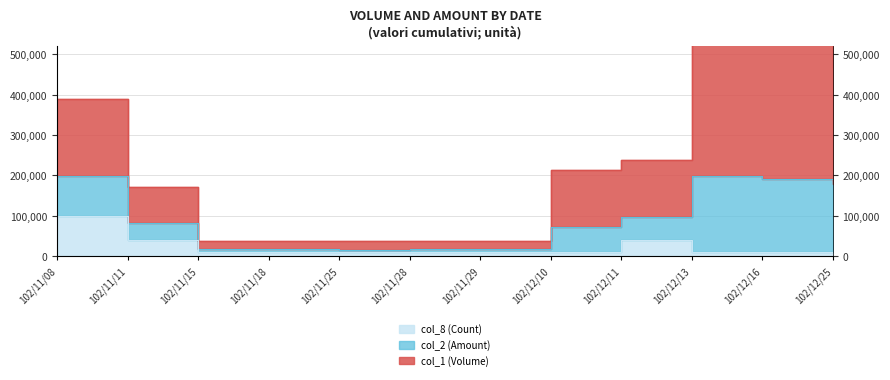

What is the sum of the col_1 (Volume) values at 102/11/28 and 102/11/08?

425700